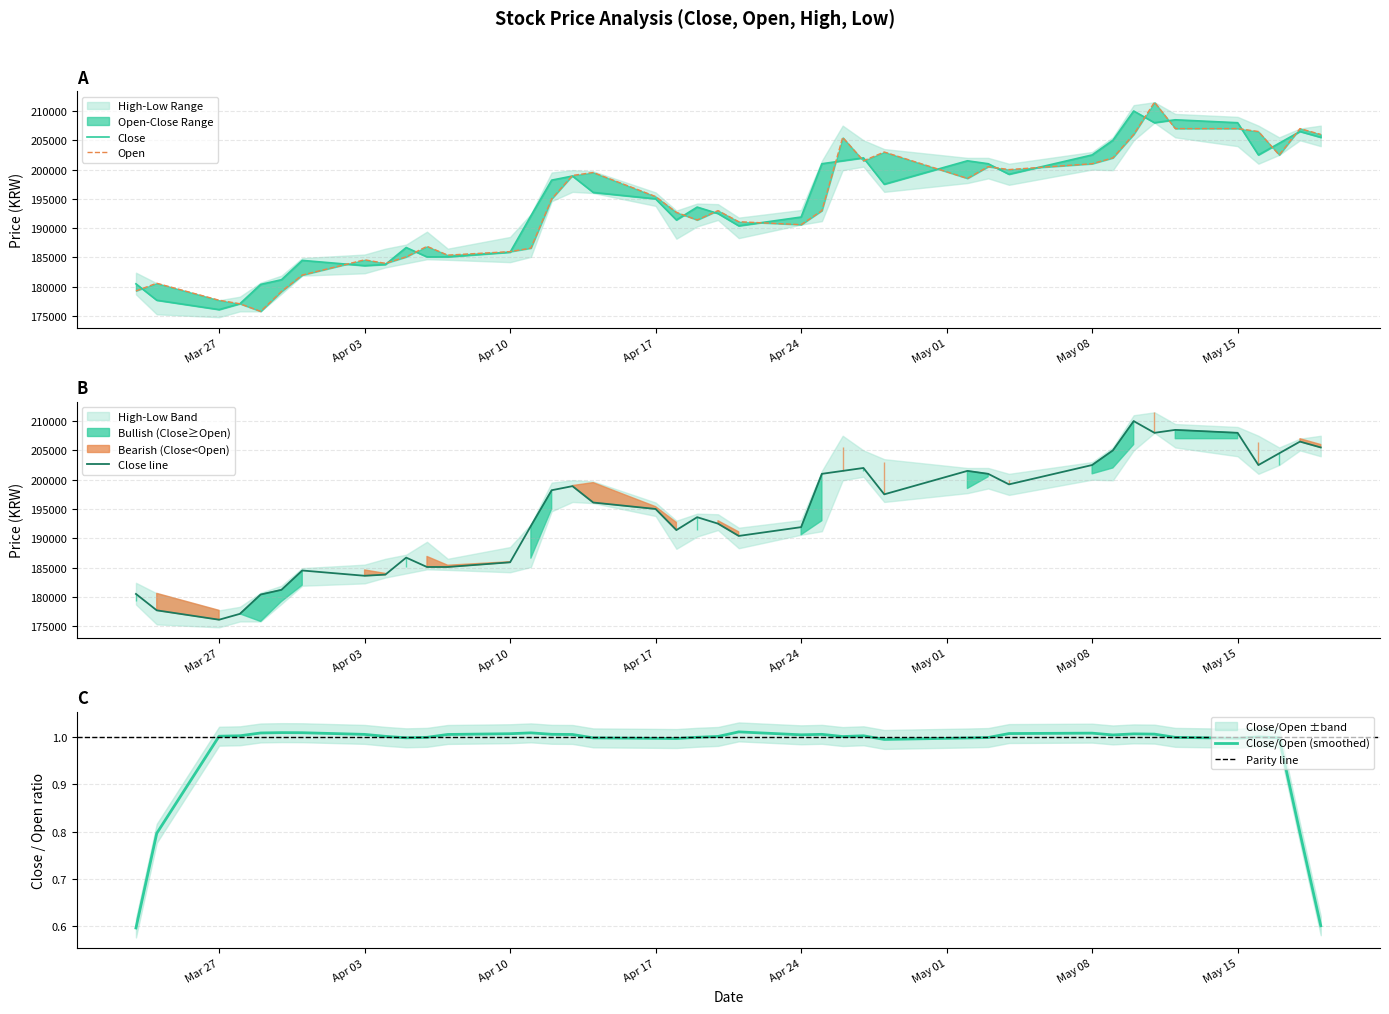

What is the maximum value for Close line?

210000